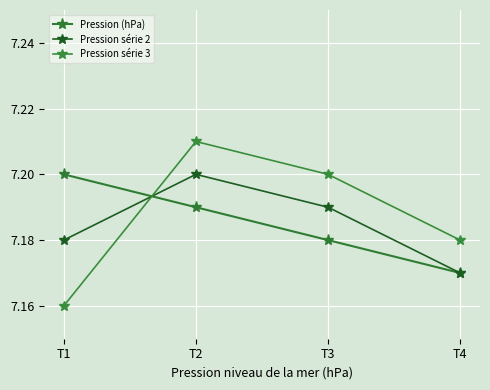

How many lines are shown in the chart?

3